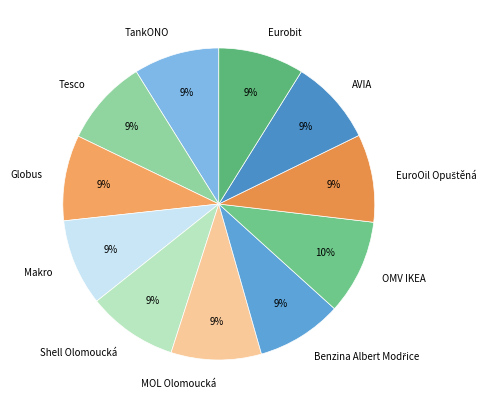

The Shell Olomoucká slice represents 9% of the pie. True or false?

True